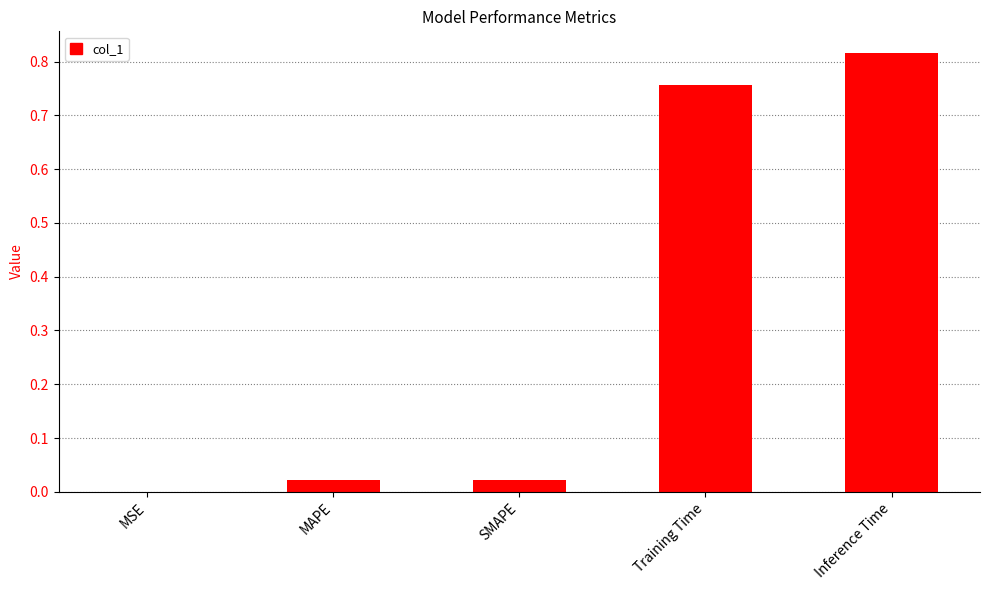

How many data points does each series have?

5